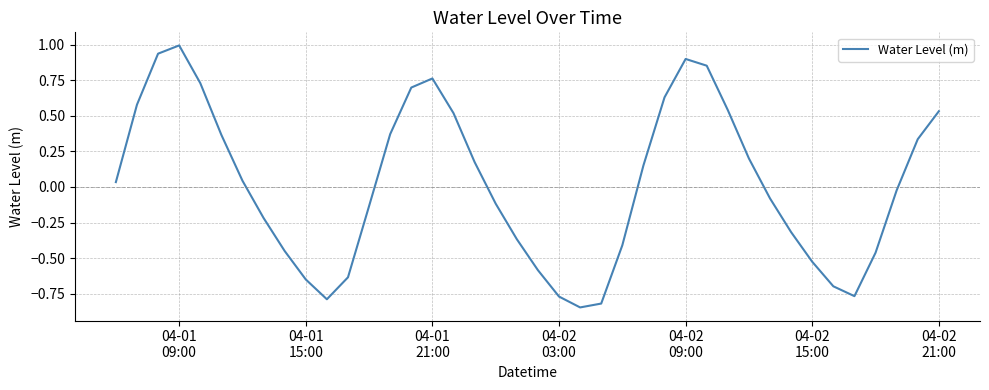

What is the greatest value displayed?

1.0